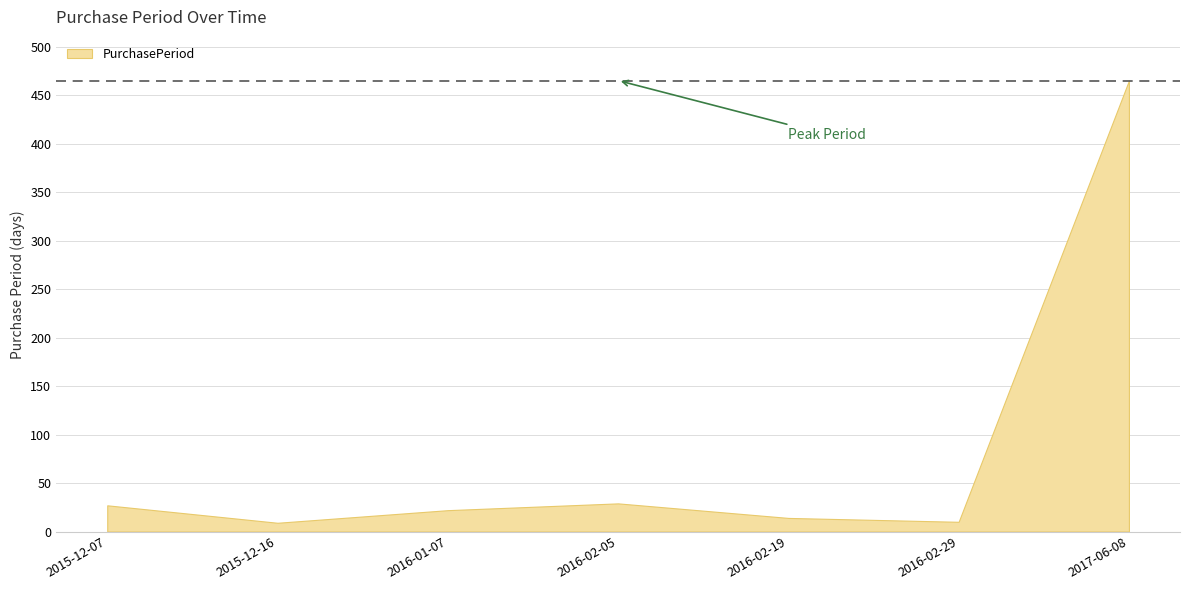

Where does the data first go above 22?

2015-12-07